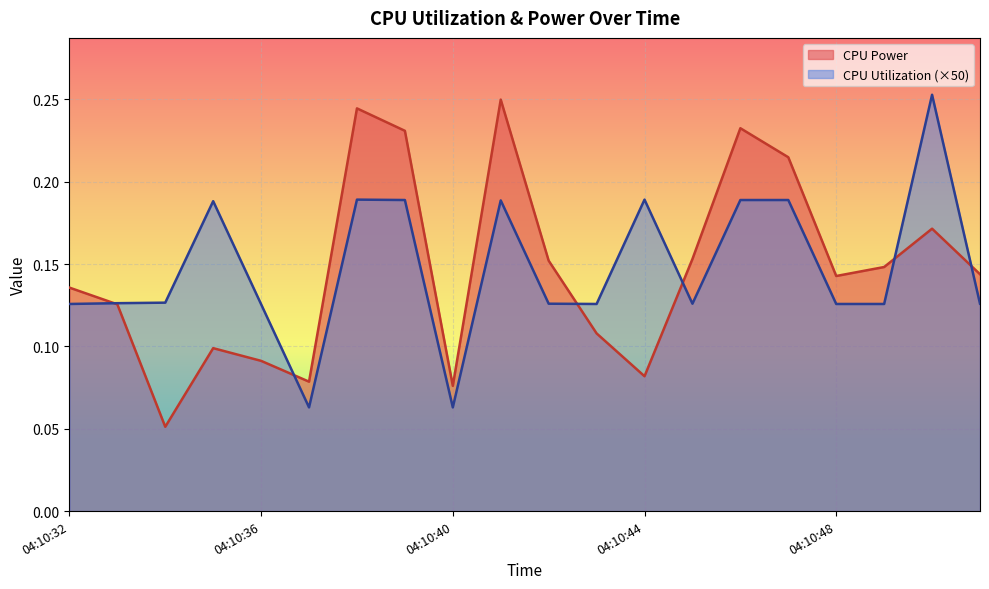

What is the value of the CPU Utilization point at the 16th from the left?

0.2